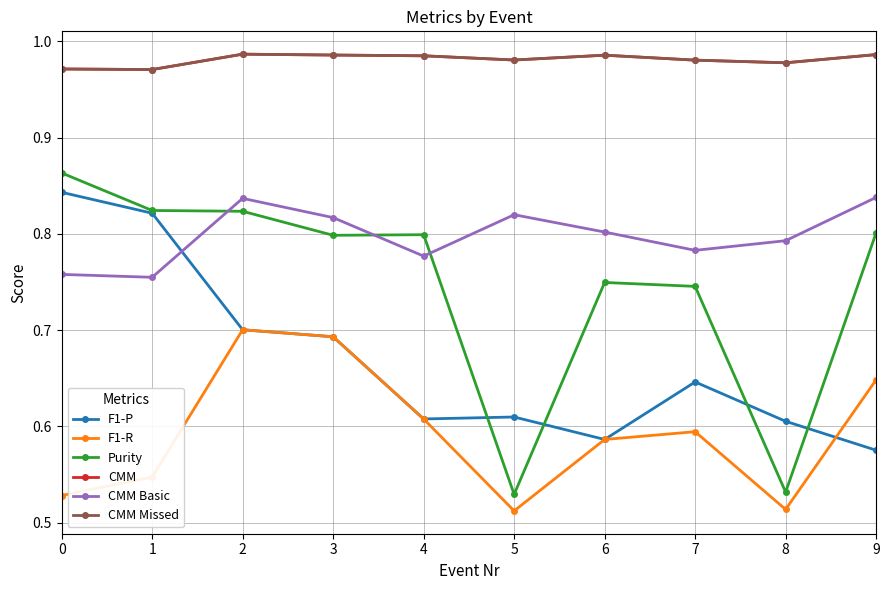

True or false: F1-P has more than 2 interior local peaks.

False